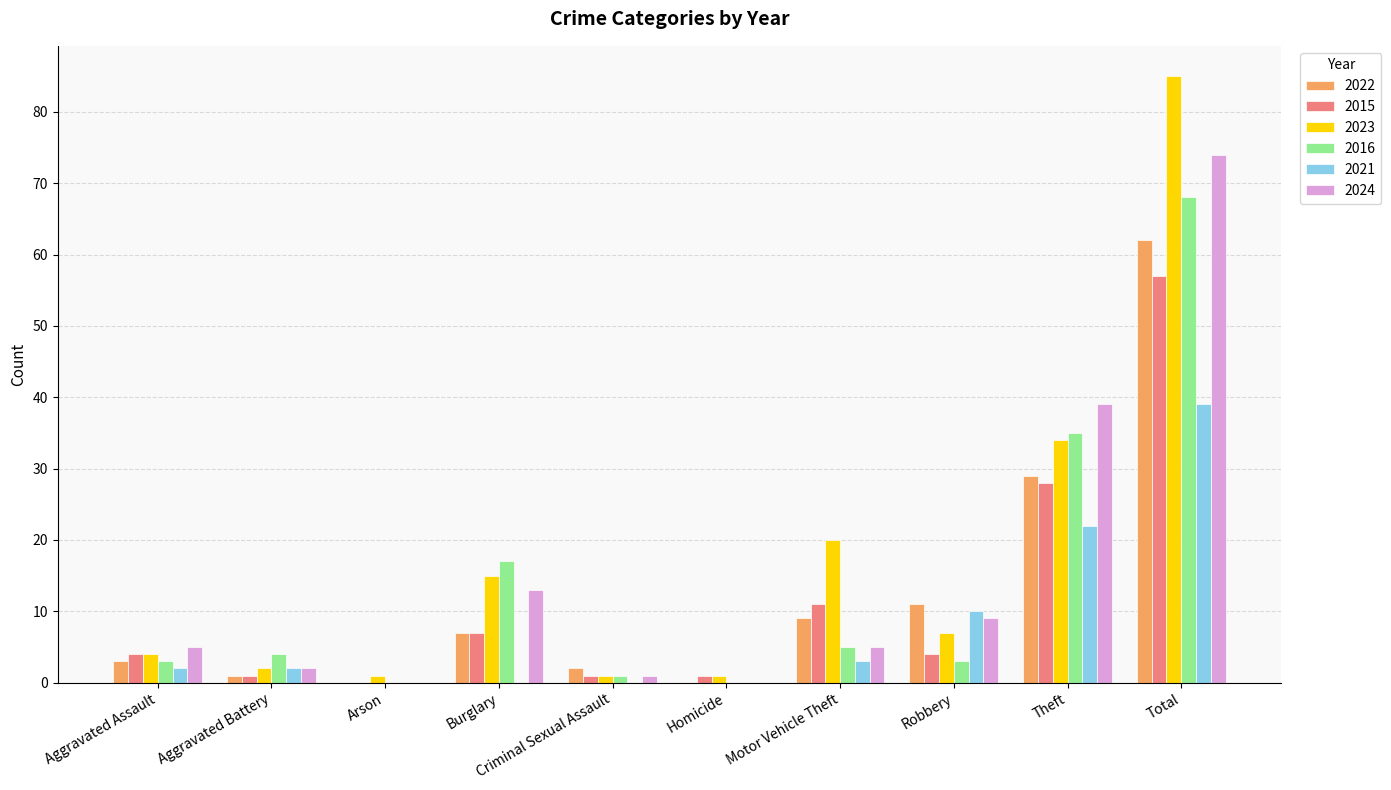

What is the difference between the 2016 values at Homicide and Burglary?

17